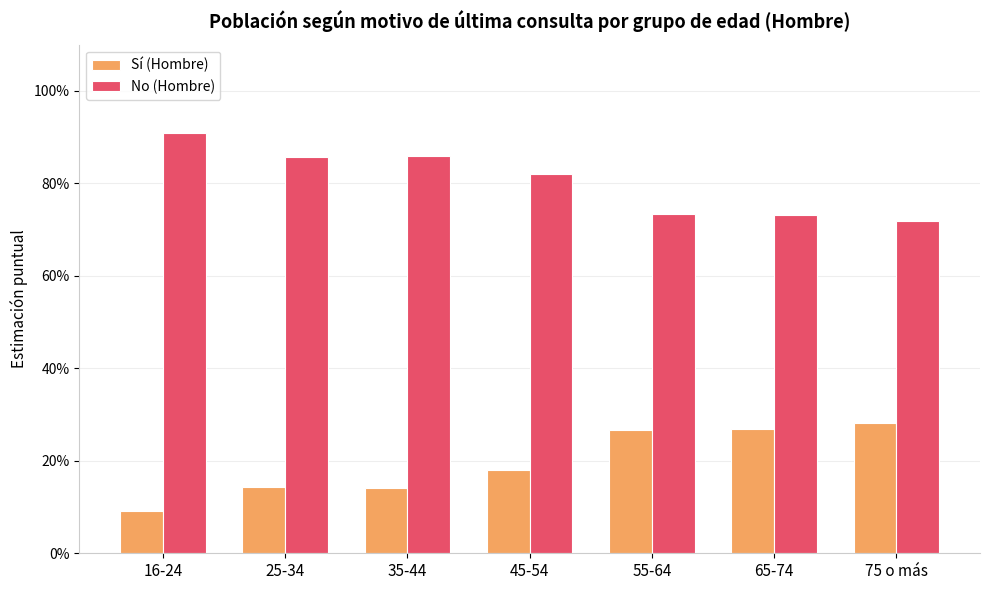

Reading left to right, extract all data points from this chart.

Sí (Hombre): 0.1	0.1	0.1	0.2	0.3	0.3	0.3
No (Hombre): 0.9	0.9	0.9	0.8	0.7	0.7	0.7